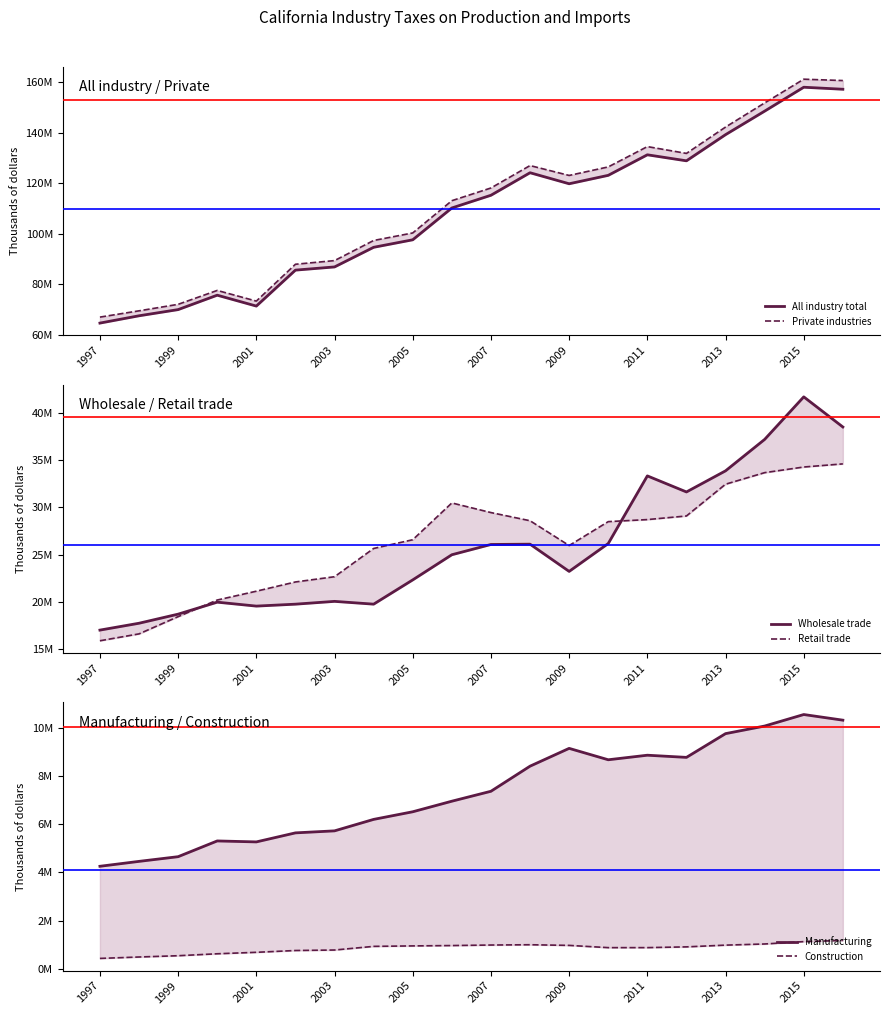

What is the value of the Wholesale trade point at the 11th from the left?

26068666